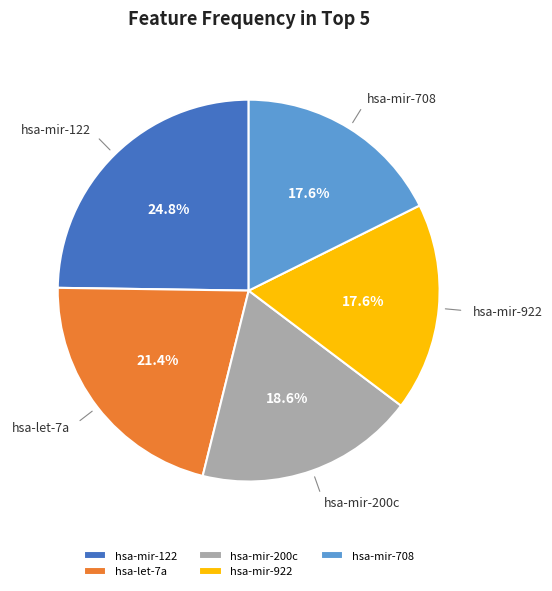

To the nearest percent, what is the combined percentage of hsa-mir-922 and hsa-let-7a?

39%